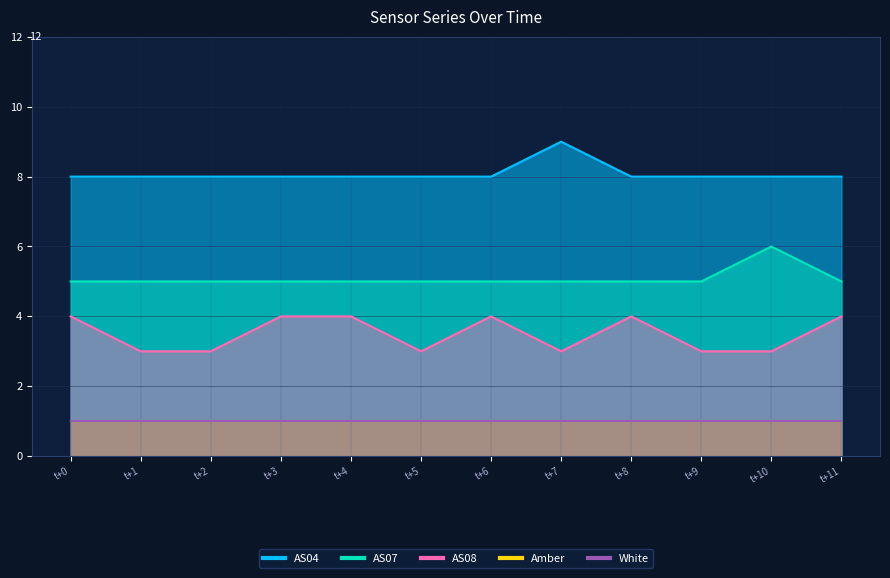

Read the AS04 value at t+8.

8